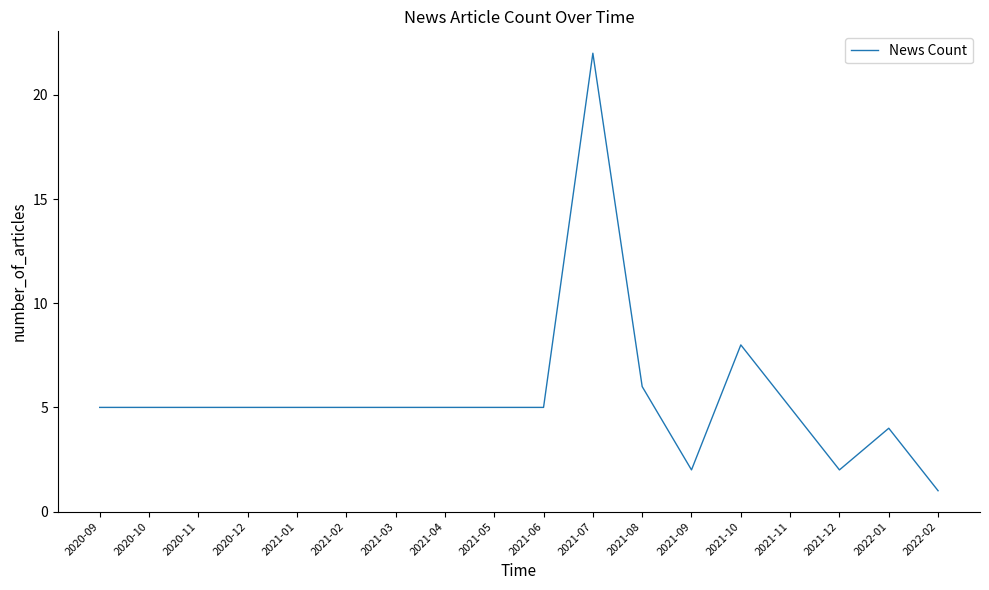

At which label is the value closest to 11?

2021-10